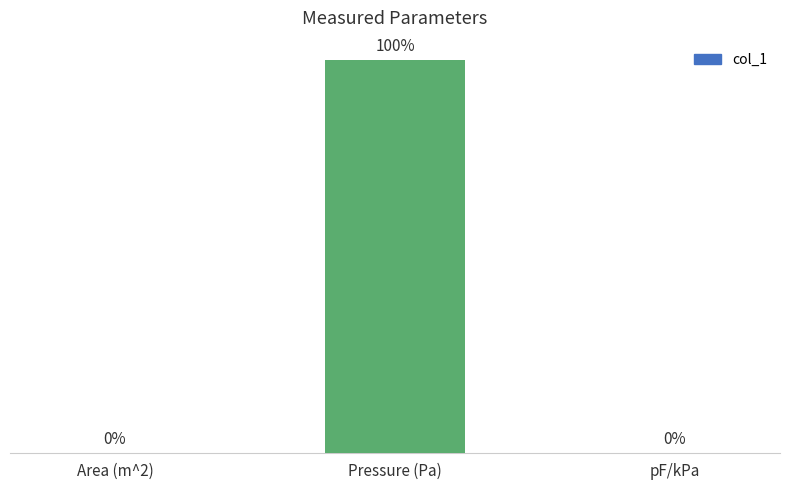

Which category has the highest value across all series?

Pressure (Pa)